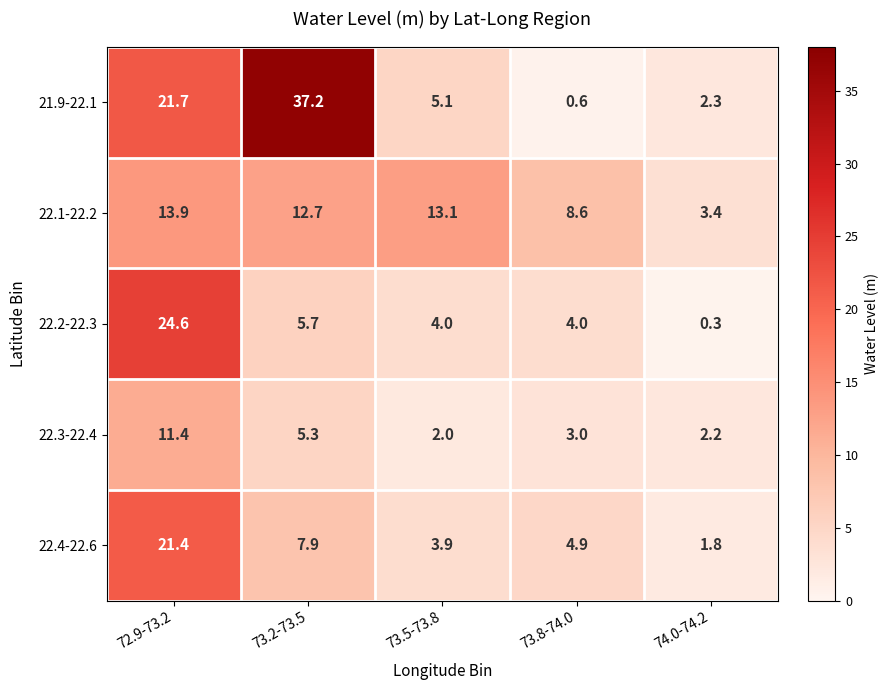

Reading right to left, transcribe all the data shown in this chart.

21.9-22.1: 74.0-74.2=2.3	73.8-74.0=0.6	73.5-73.8=5.1	73.2-73.5=37.2	72.9-73.2=21.7
22.1-22.2: 74.0-74.2=3.4	73.8-74.0=8.6	73.5-73.8=13.1	73.2-73.5=12.7	72.9-73.2=13.9
22.2-22.3: 74.0-74.2=0.3	73.8-74.0=4.0	73.5-73.8=4.0	73.2-73.5=5.7	72.9-73.2=24.6
22.3-22.4: 74.0-74.2=2.2	73.8-74.0=3.0	73.5-73.8=2.0	73.2-73.5=5.3	72.9-73.2=11.4
22.4-22.6: 74.0-74.2=1.8	73.8-74.0=4.9	73.5-73.8=3.9	73.2-73.5=7.9	72.9-73.2=21.4